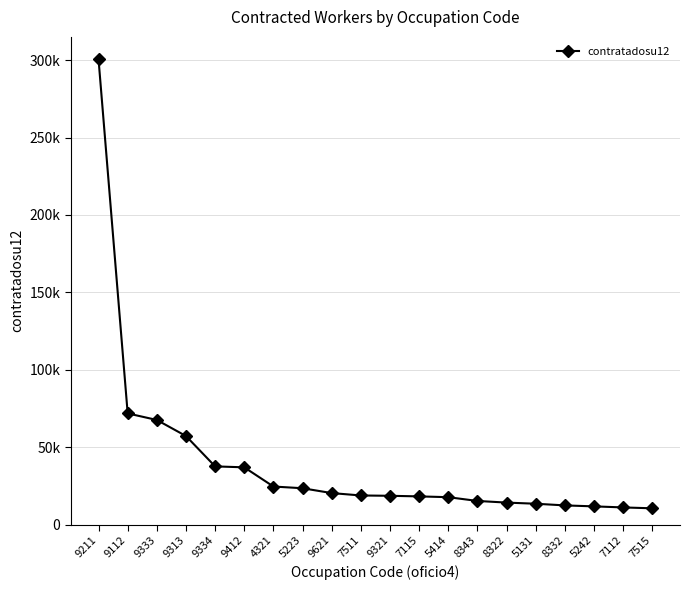

The chart shows a value of 4086.0 at 7112. True or false?

False